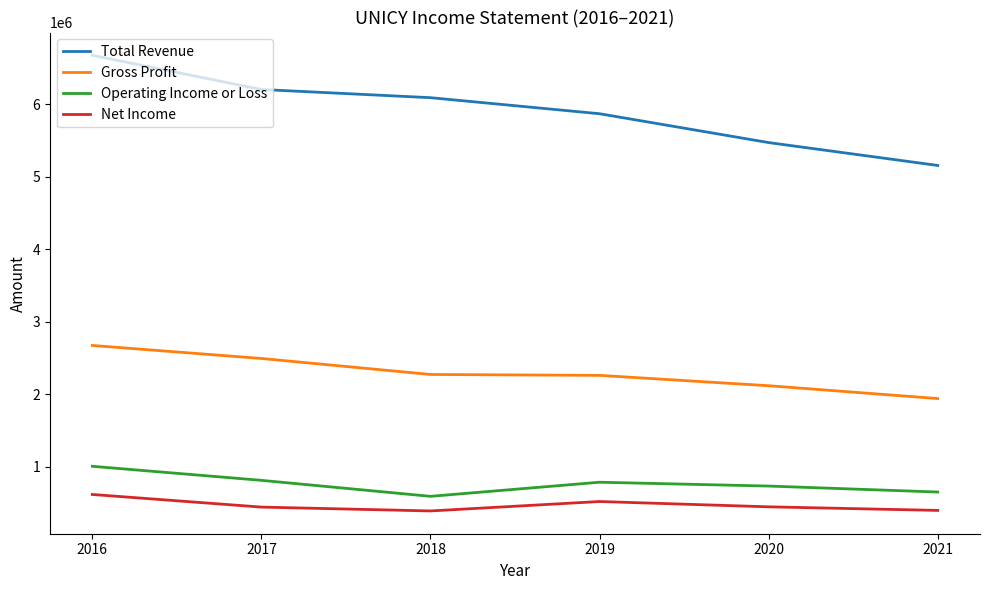

The value of Gross Profit at 2020 is 451435. True or false?

False